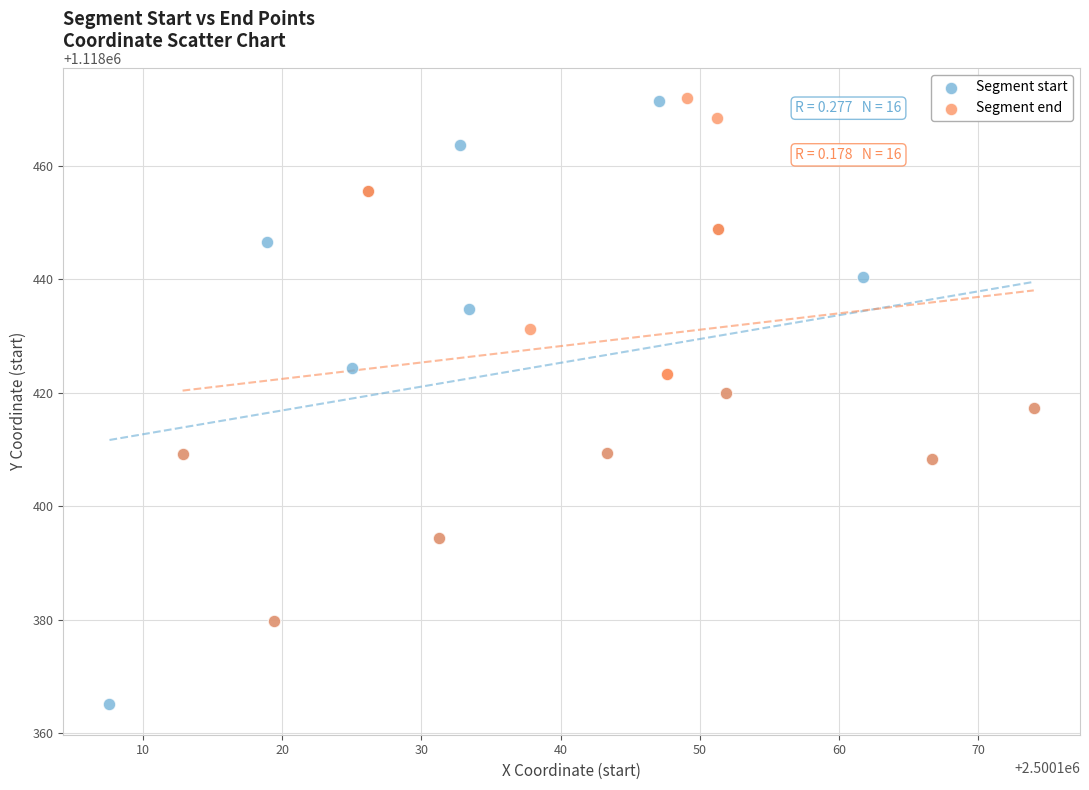

Which series has the widest spread of Y values?

Segment start